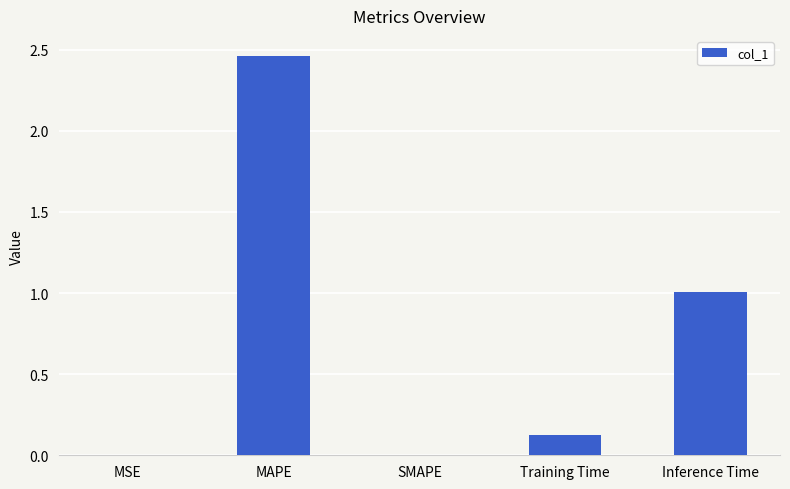

What is the sum of the values at Inference Time and Training Time?

1.1